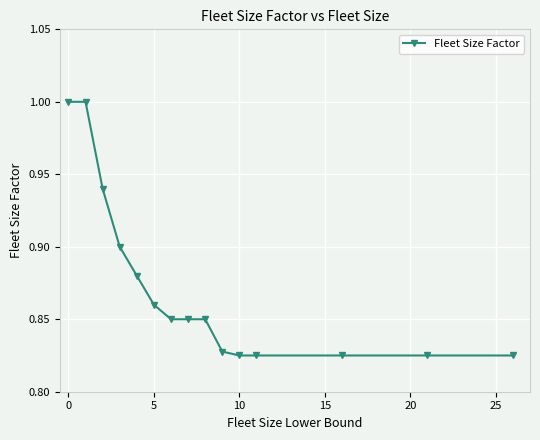

What is the sum of all values?

13.1